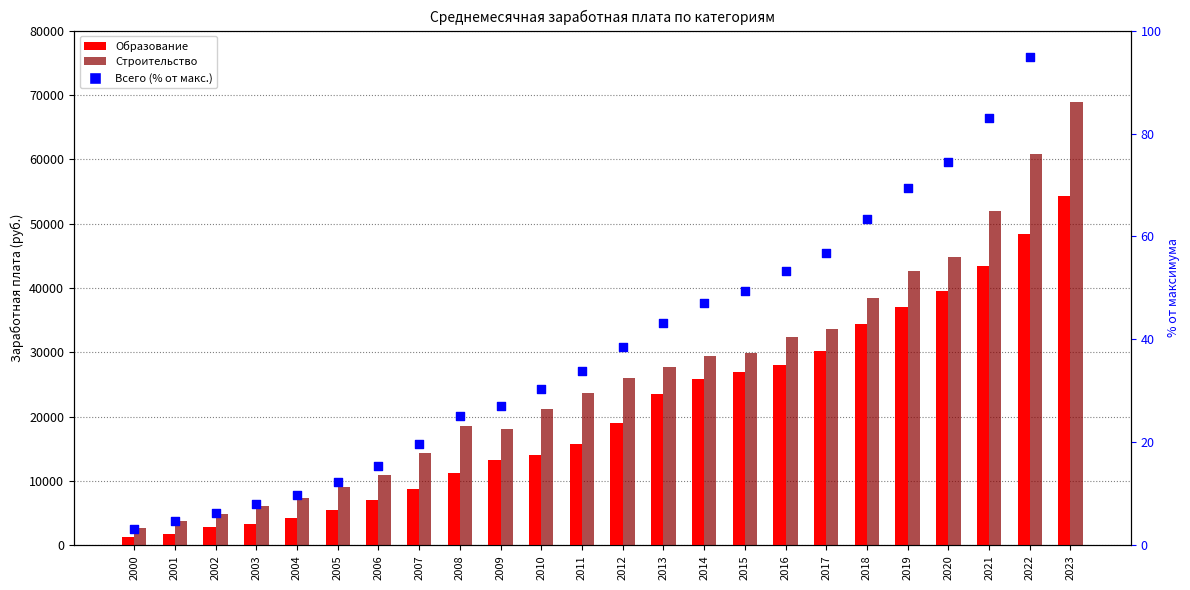

Which series has the largest total across all categories?

Строительство